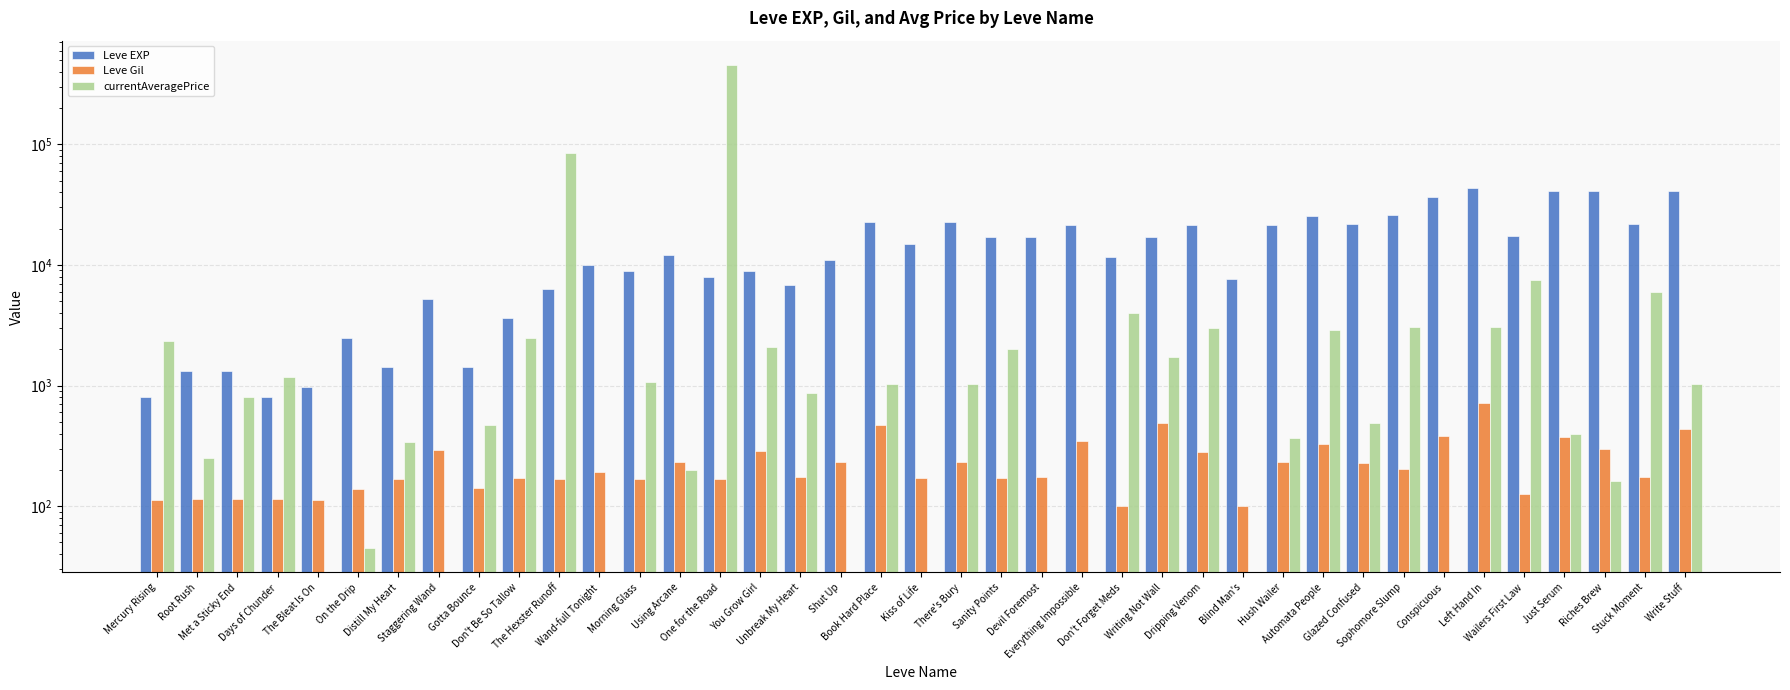

What is the difference between the maximum and second lowest values in the Leve EXP series?

42800.0